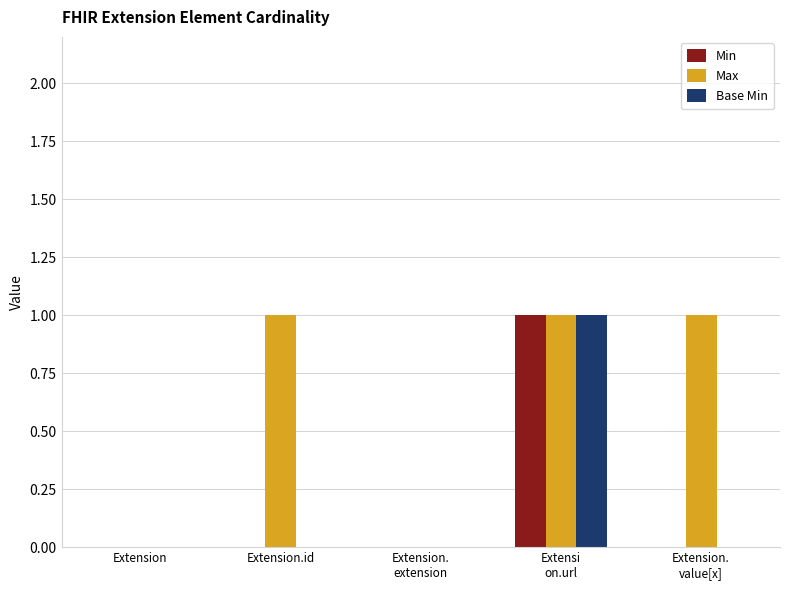

What is the maximum value shown in the chart?

1